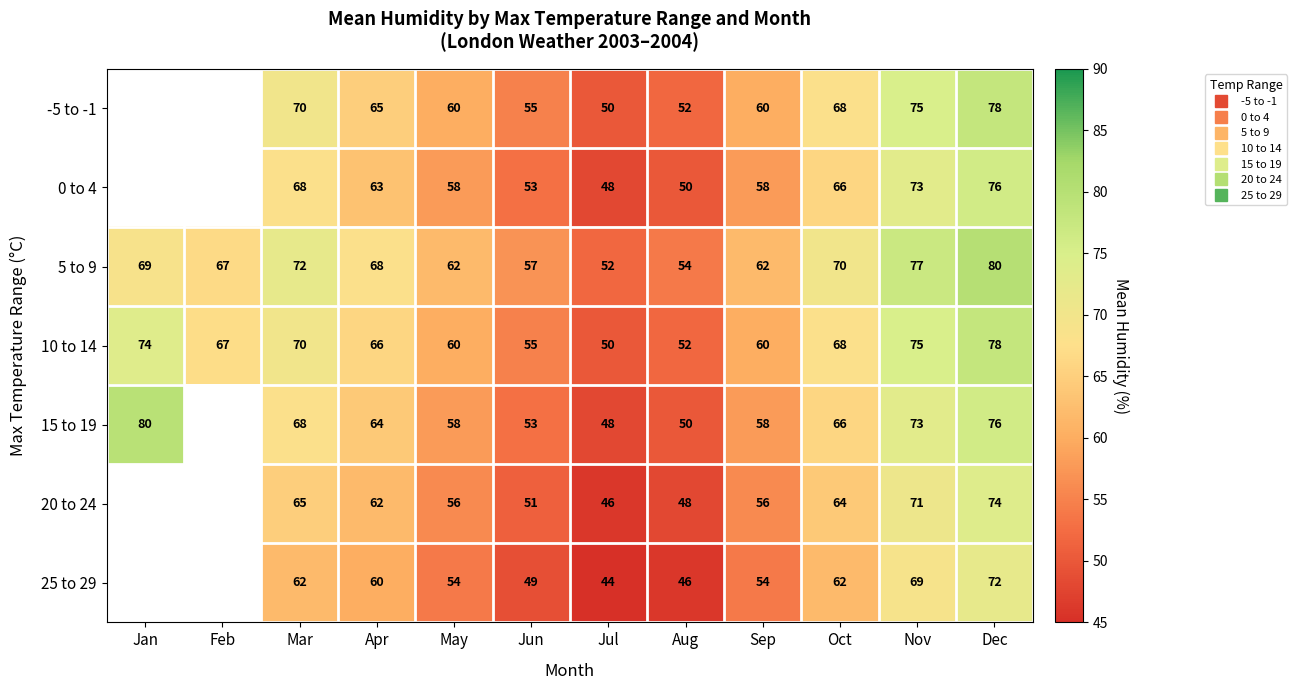

At which category does the chart reach its peak across all series?

Dec